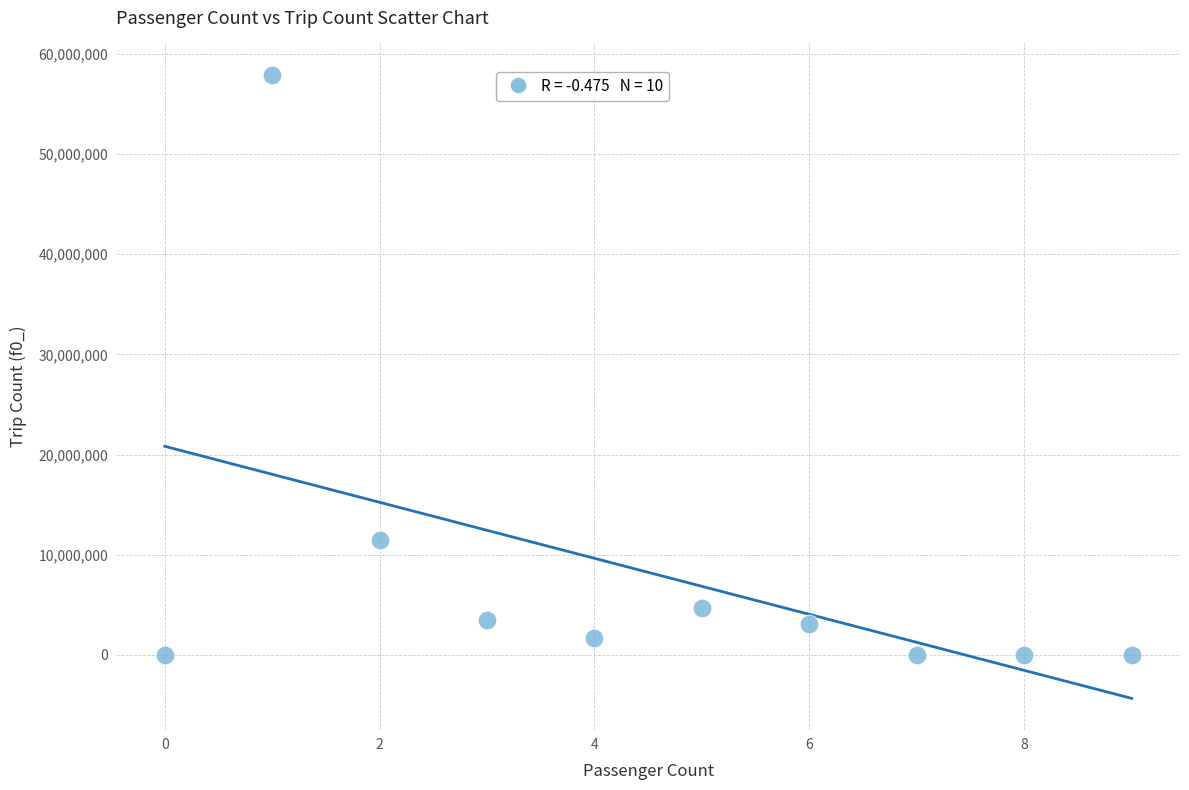

What is the range of X values (max minus min)?

9